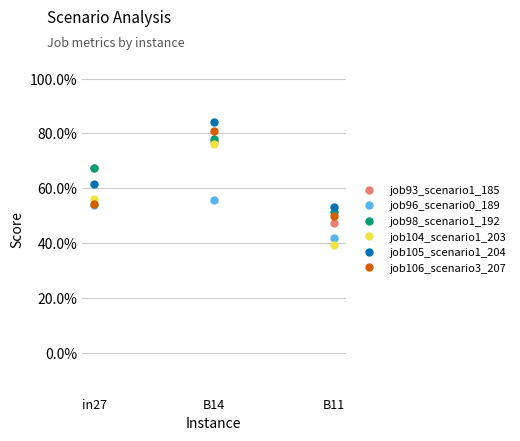

Which series changed the most between in27 and B11?

job93_scenario1_185